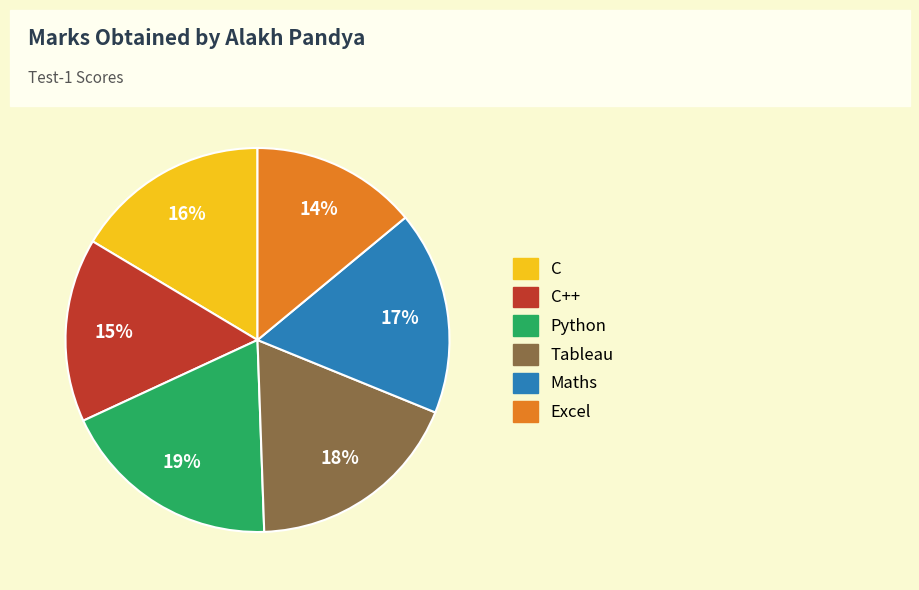

Is there any slice that represents more than half of the pie?

No